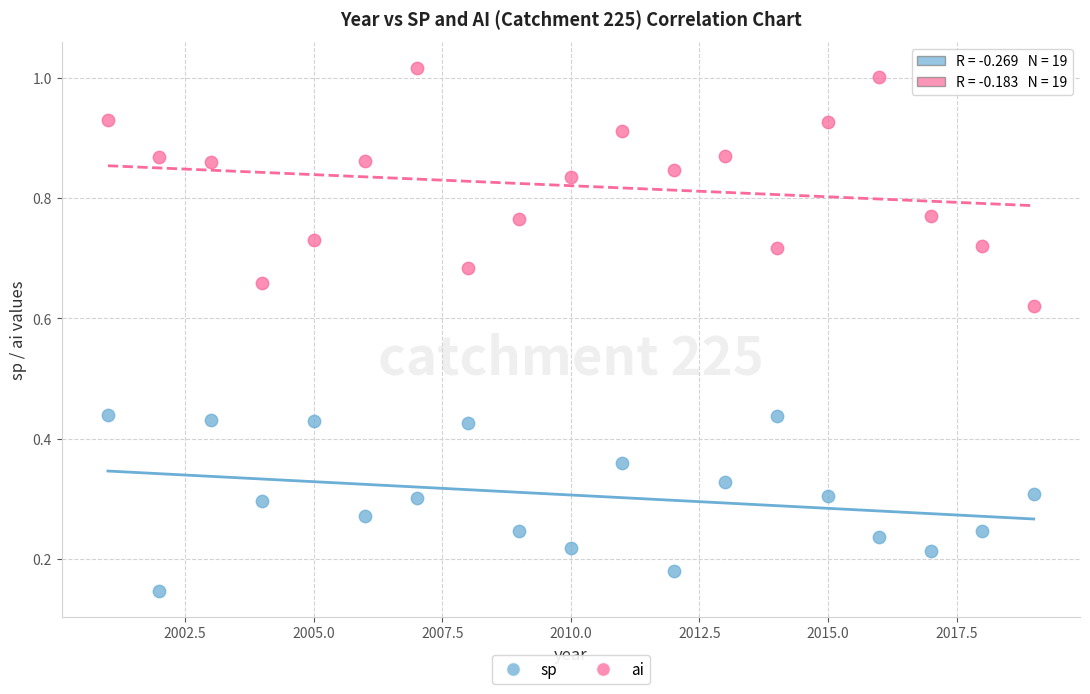

Which series reaches the maximum Y coordinate?

ai